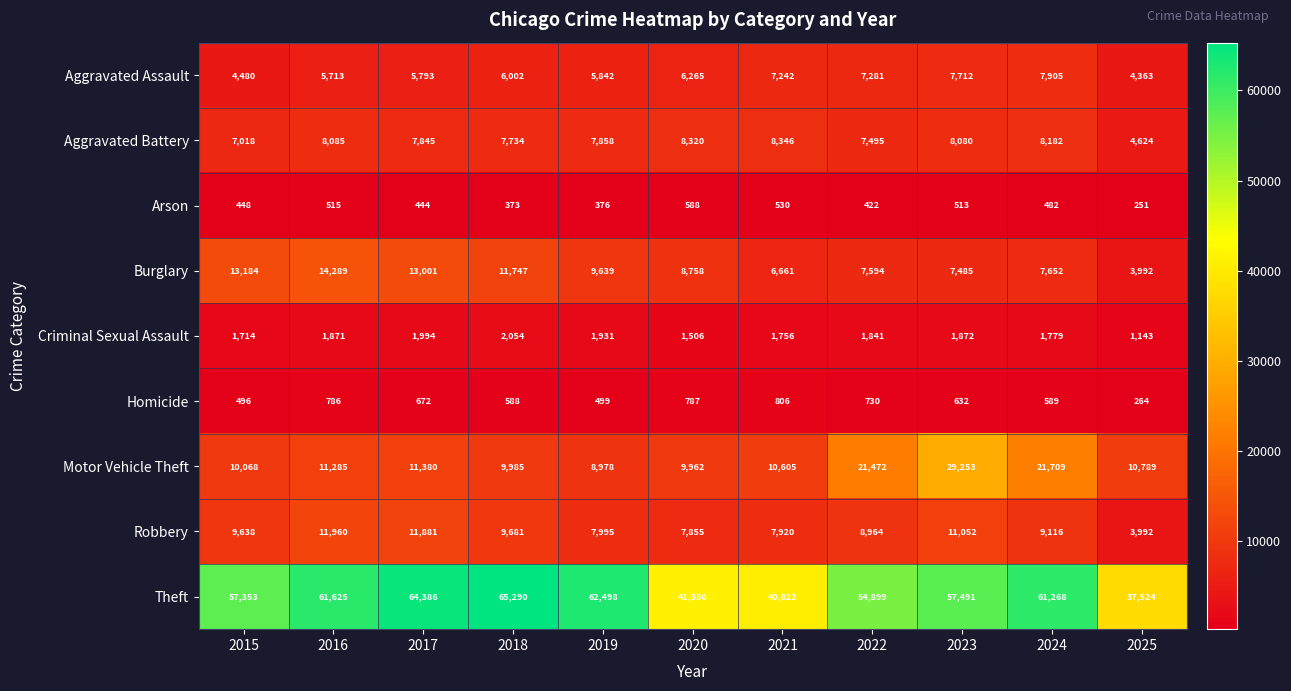

What is the total value across all series at 2025?

66942